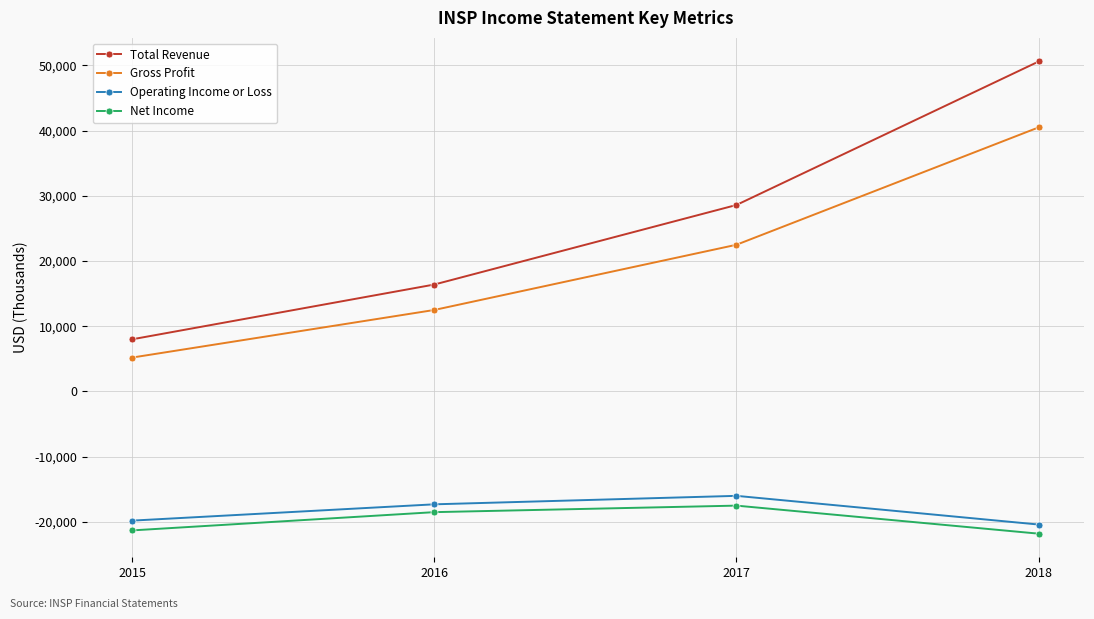

Which label corresponds to the largest value in the chart?

2018